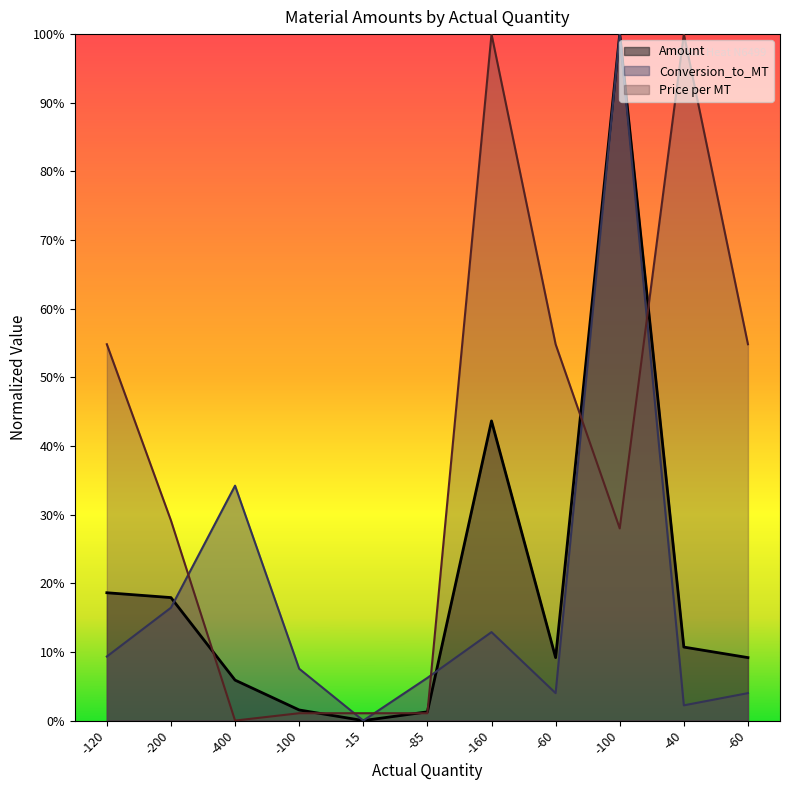

What is the difference between the Price per MT values at -160 and -120?

0.5